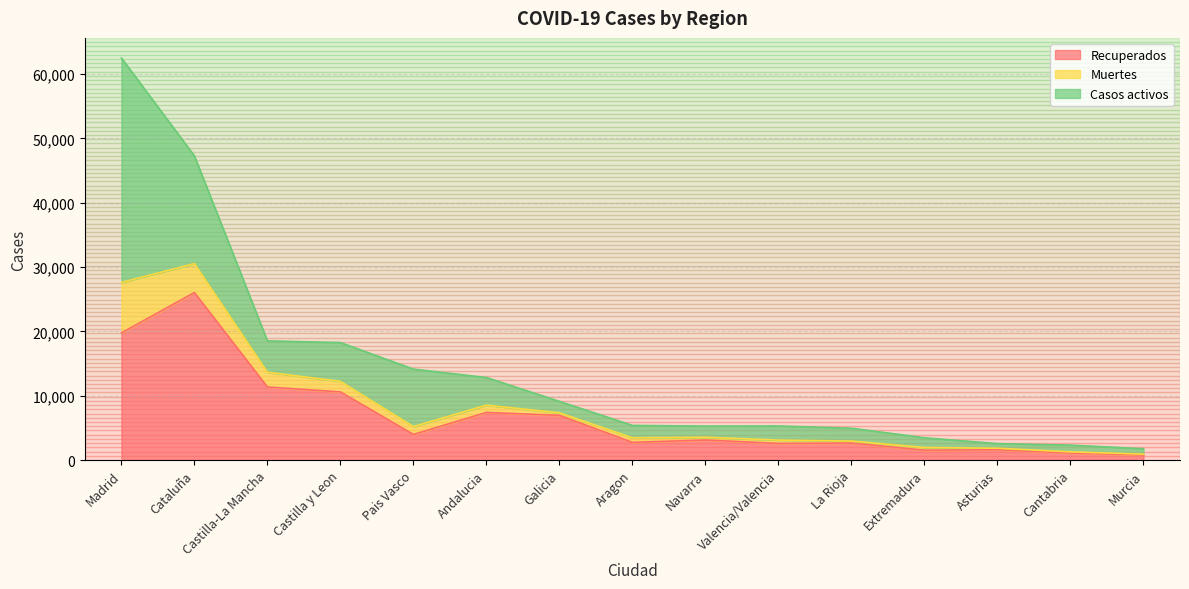

How many lines are shown in the chart?

3